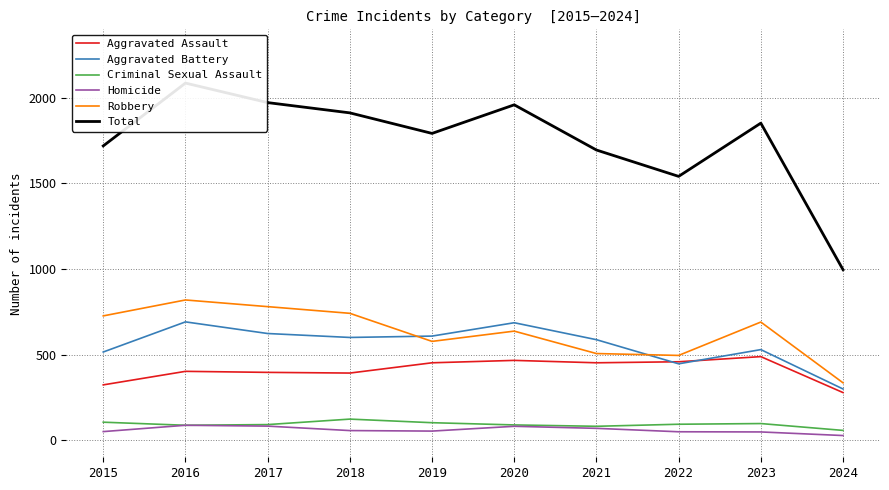

Where is the first local minimum for Robbery?

2019